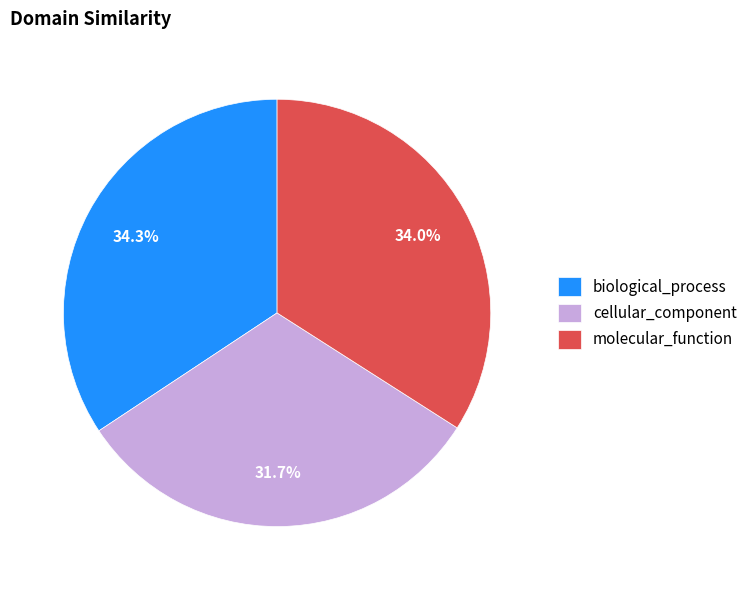

To the nearest percent, what percentage of the pie is biological_process?

34%